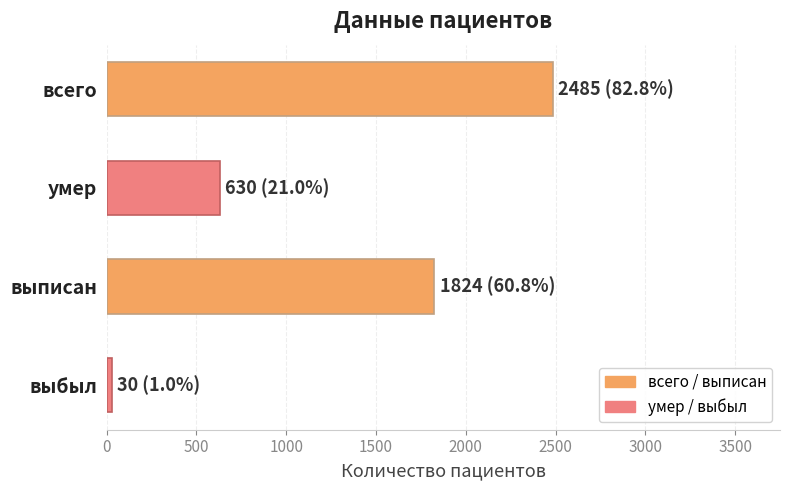

List the labels in order of value, smallest first.

выбыл, умер, выписан, всего